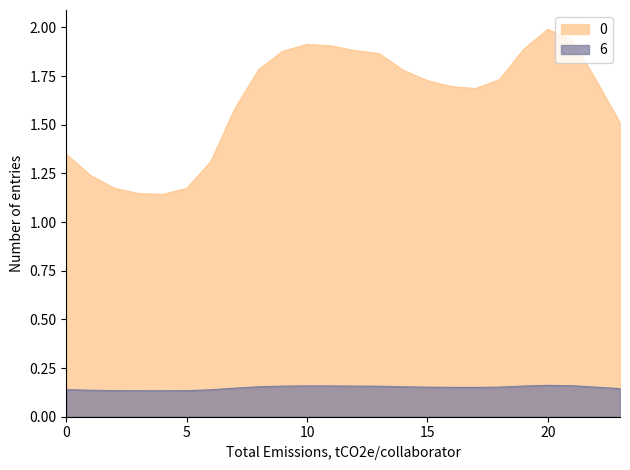

True or false: 0 and 6 intersect in this chart.

False